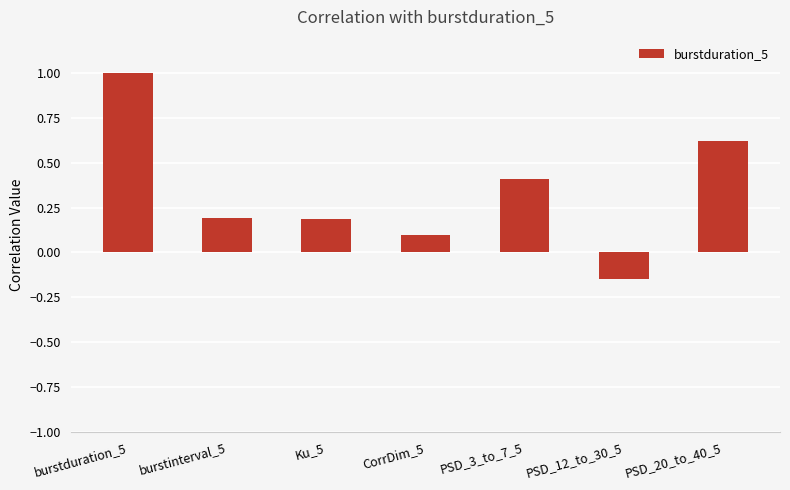

What value does the data have at Ku_5?

0.2